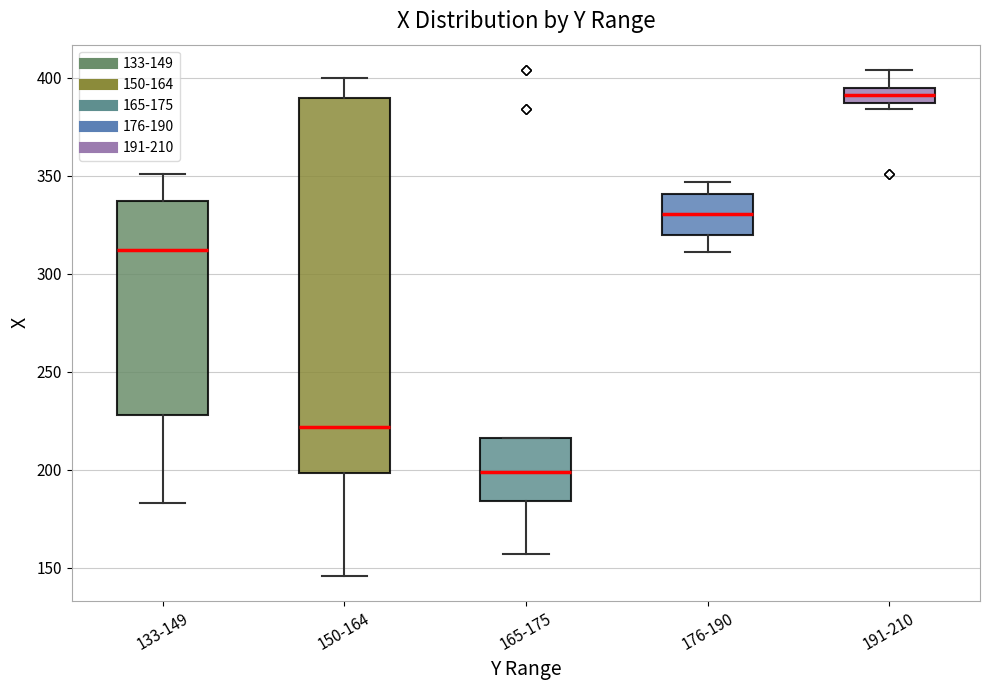

Where does the median line of the box for 191-210 sit on the y-axis? The values are not printed on the chart, so give them approximately, as read against the axis.

390